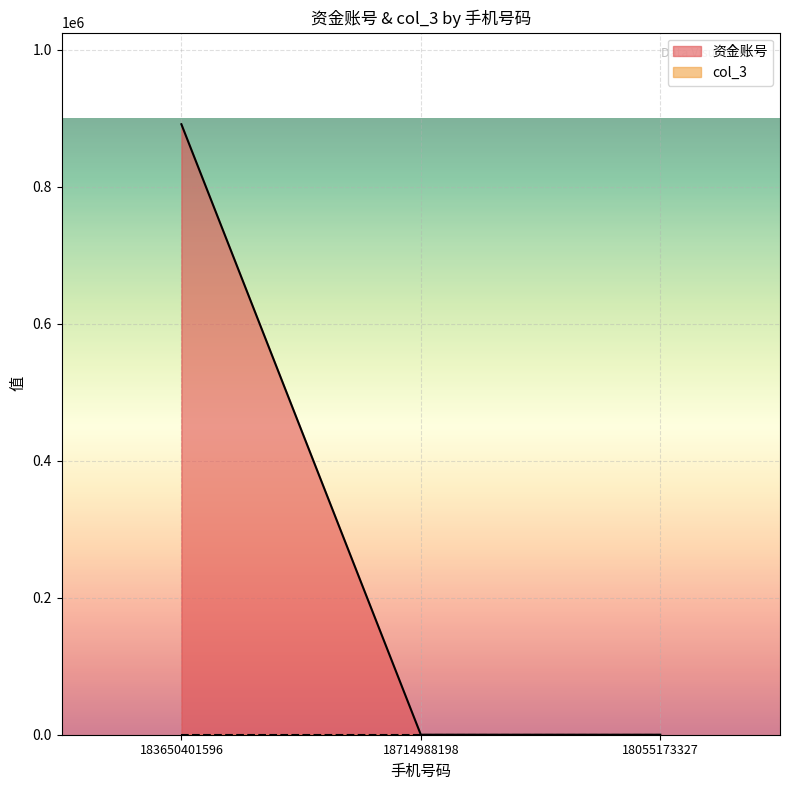

What is the difference between the values at 18055173327 and 183650401596?

891042